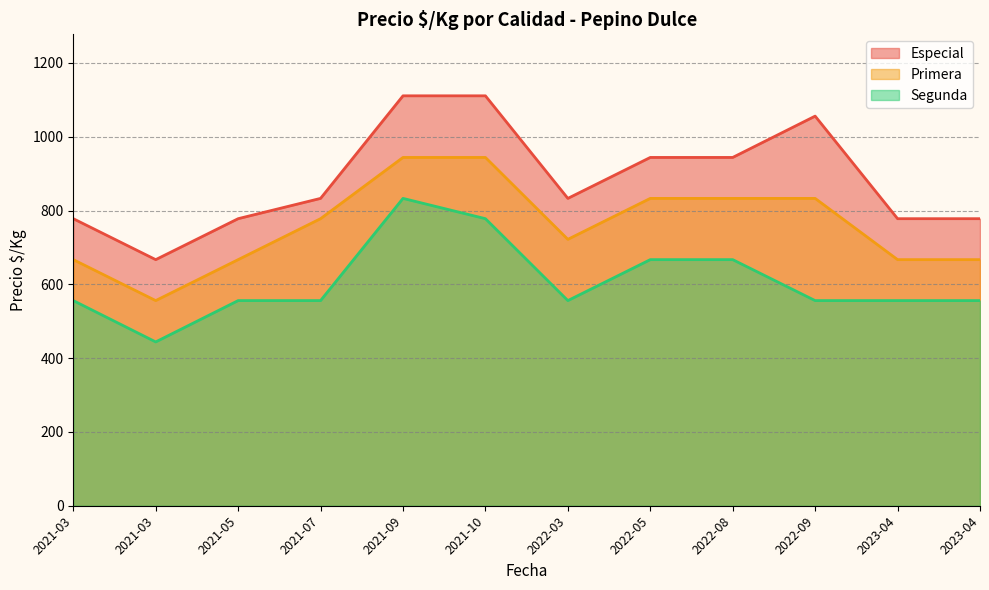

True or false: Especial has more than 2 points higher than both neighbors.

False